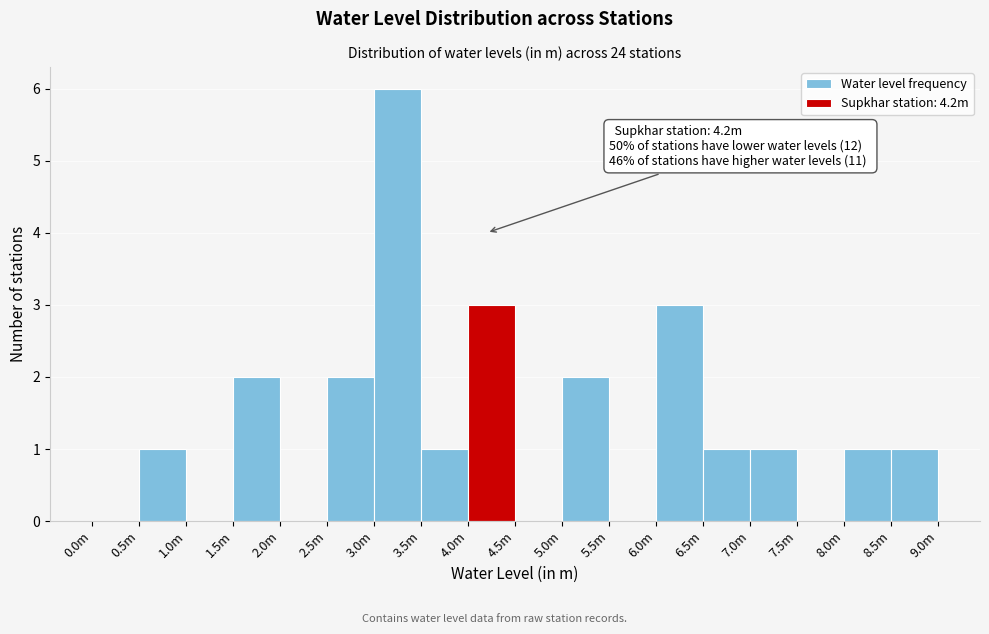

Reading left to right, list all the values displayed in this chart.

0.0m=0	0.5m=1	1.0m=0	1.5m=2	2.0m=0	2.5m=2	3.0m=6	3.5m=1	4.0m=3	4.5m=0	5.0m=2	5.5m=0	6.0m=3	6.5m=1	7.0m=1	7.5m=0	8.0m=1	8.5m=1